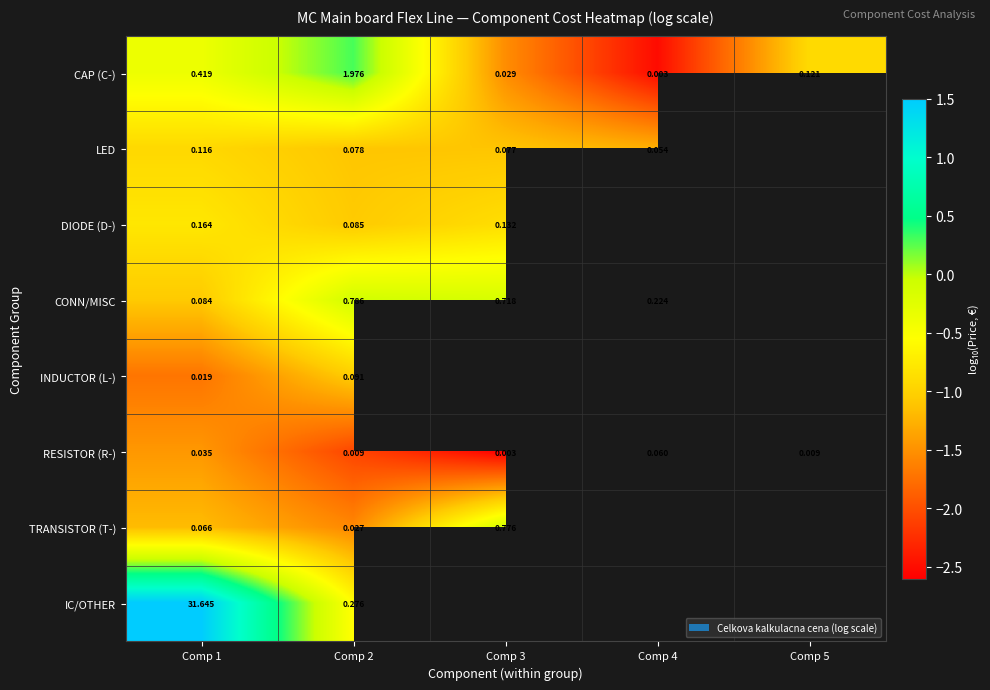

At Comp 1, list the series in order from largest to smallest.

IC/OTHER, CAP (C-), DIODE (D-), LED, CONN/MISC, TRANSISTOR (T-), RESISTOR (R-), INDUCTOR (L-)